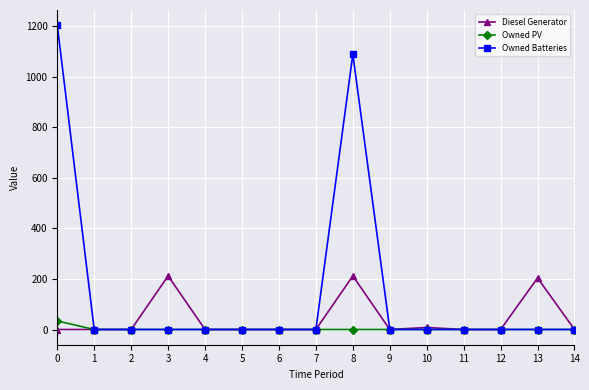

Is it true that Diesel Generator equals 92 at 0?

False